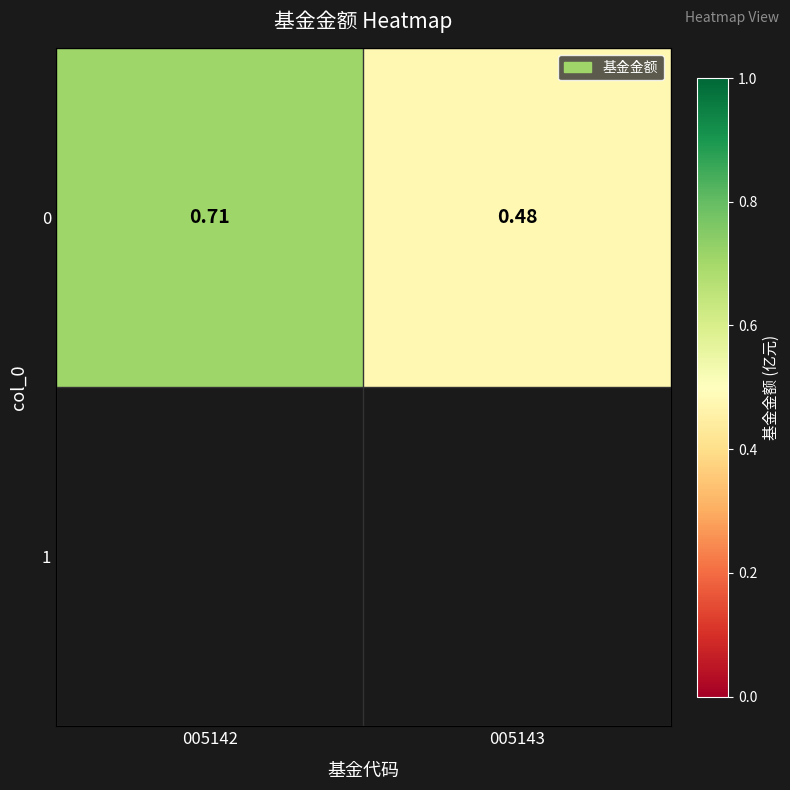

List the labels in order of value, smallest first.

005143, 005142